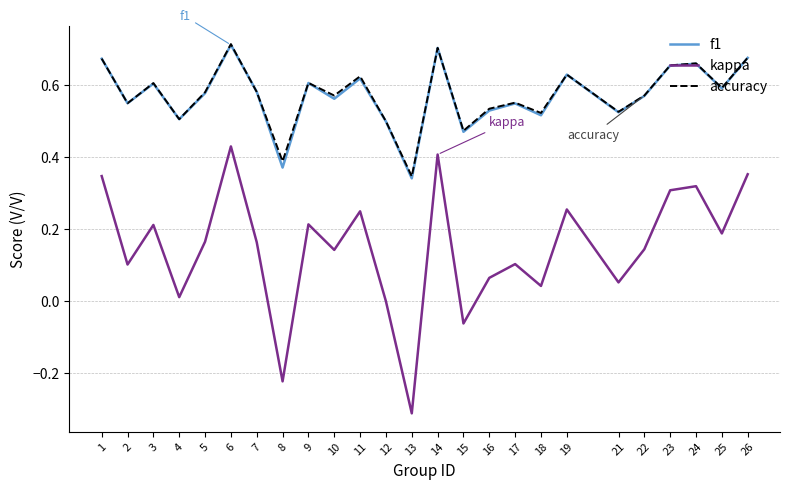

True or false: kappa and f1 cross at least once.

False